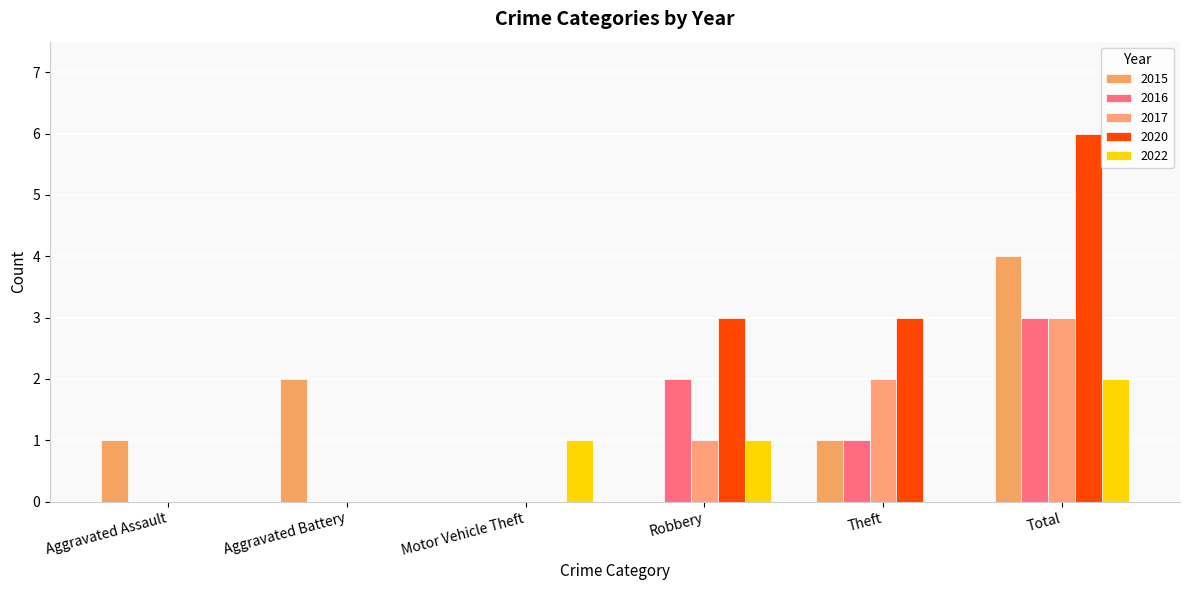

Reading left to right, transcribe all the data shown in this chart.

2015: 1	2	0	0	1	4
2016: 0	0	0	2	1	3
2017: 0	0	0	1	2	3
2020: 0	0	0	3	3	6
2022: 0	0	1	1	0	2